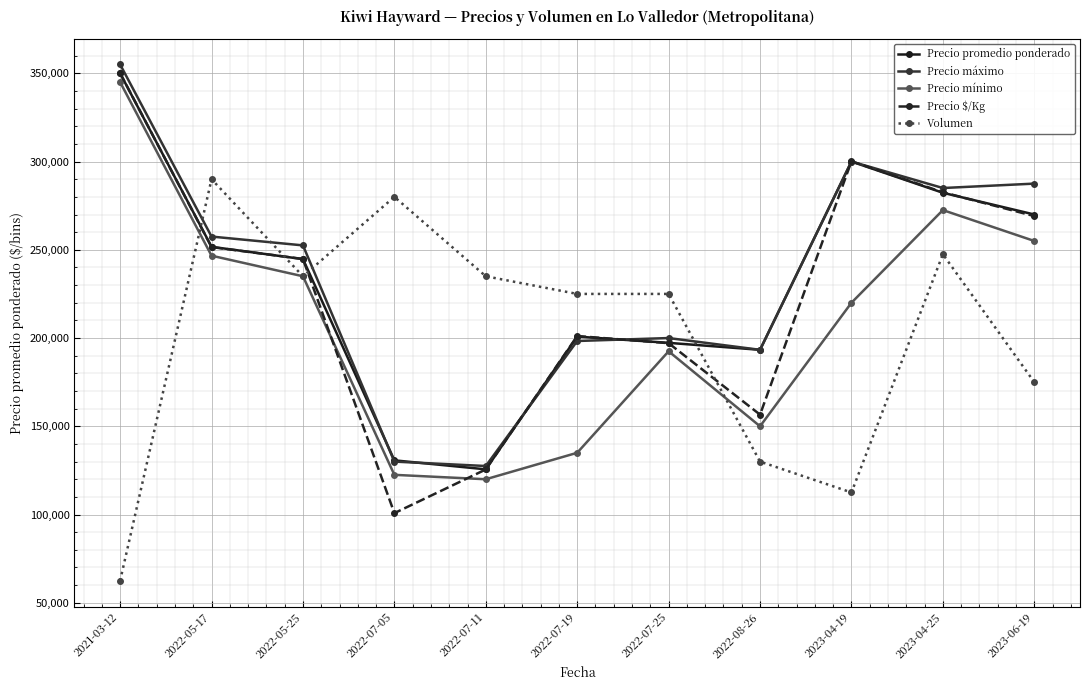

What is the difference between the highest and lowest values at 2021-03-12?

292500